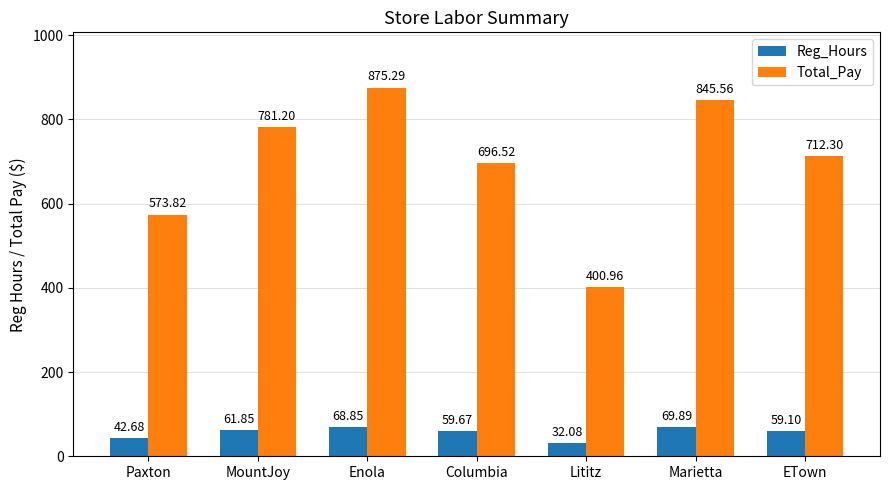

What is the maximum value for Reg_Hours?

69.9